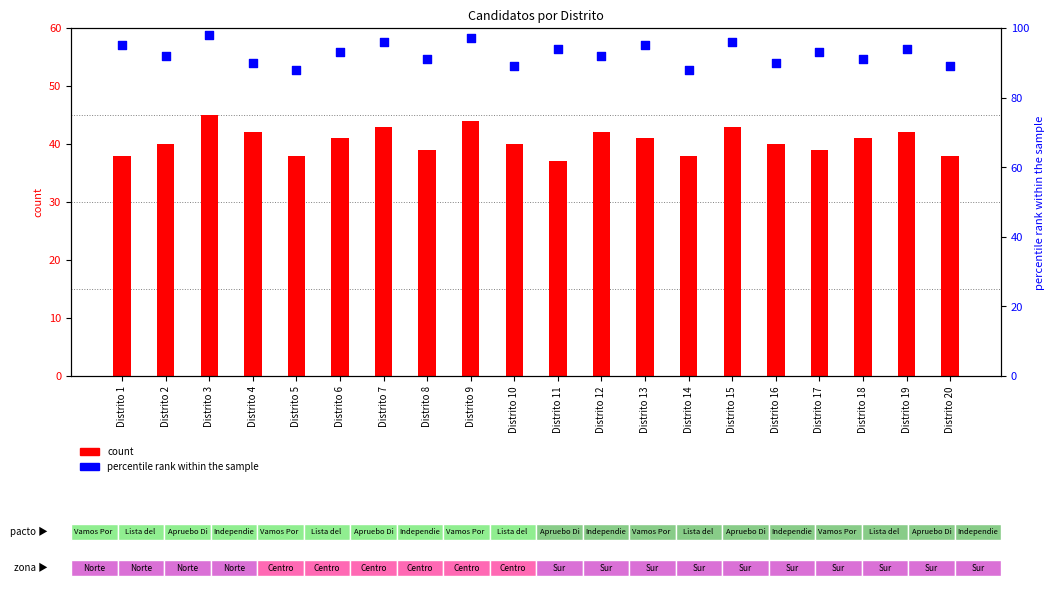

Which series has the largest total across all categories?

percentile rank within the sample